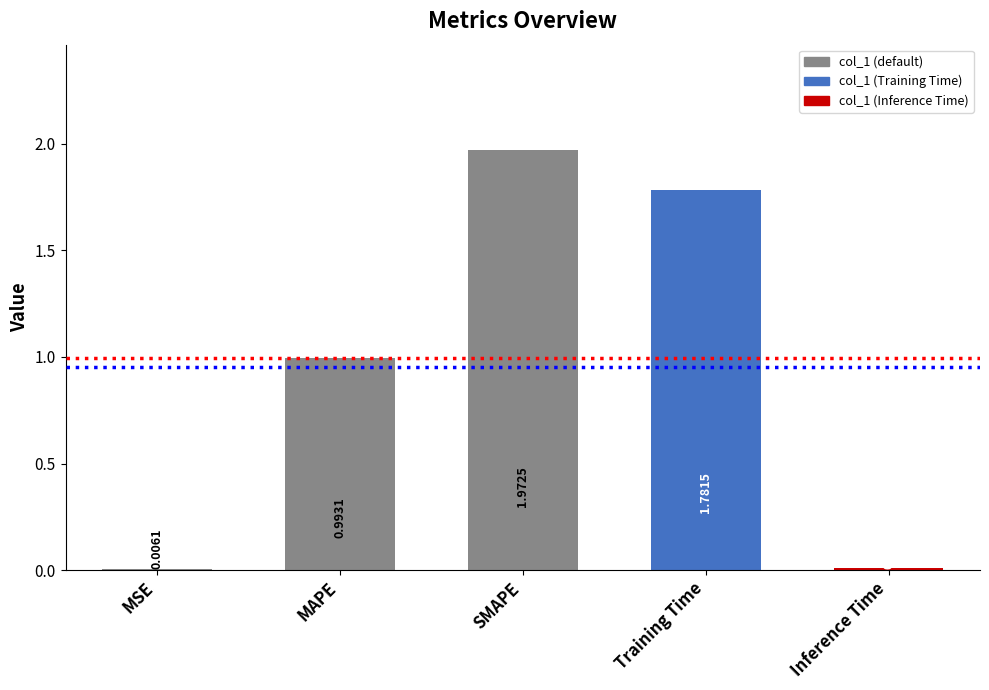

What is the change in value from MAPE to SMAPE?

+1.0